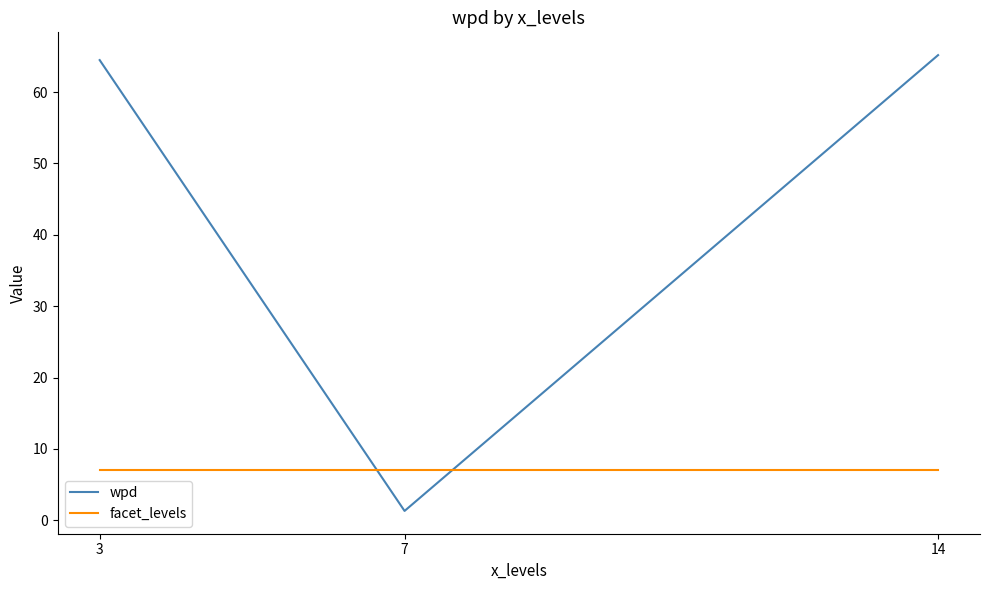

Which series has the largest range (max minus min)?

wpd